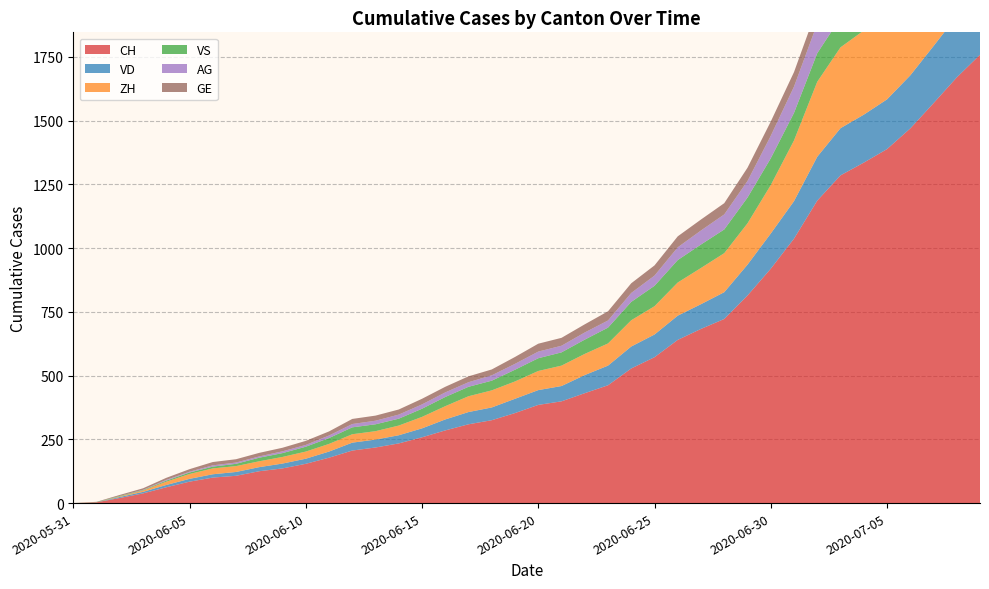

Reading left to right, extract all data points from this chart.

CH: 0	3	20	38	62	84	100	107	125	136	154	178	206	218	234	258	285	309	325	353	385	399	431	462	528	572	640	683	722	814	919	1037	1186	1285	1335	1388	1469	1568	1669	1758
VD: 0	0	4	6	9	11	13	15	16	19	20	24	31	31	32	35	43	48	50	56	58	60	71	77	86	89	95	97	105	121	138	147	172	185	188	195	208	224	240	252
ZH: 0	0	2	5	13	19	23	23	23	26	28	30	33	33	38	45	52	62	67	68	75	80	83	87	103	111	130	142	153	162	190	238	294	317	330	338	357	382	405	424
VS: 0	1	2	2	4	6	7	9	14	15	19	23	27	27	27	32	36	37	38	46	50	52	56	62	72	80	88	92	93	101	105	108	112	116	118	120	123	126	126	128
AG: 0	0	0	1	3	3	5	5	5	7	7	10	13	14	16	17	18	18	21	23	26	26	28	28	35	40	50	55	59	65	88	103	116	120	123	125	132	140	147	153
GE: 0	1	4	6	8	10	13	13	14	14	16	16	20	20	20	22	22	23	23	27	31	31	32	36	38	40	43	43	44	52	56	57	62	64	67	69	76	80	84	92